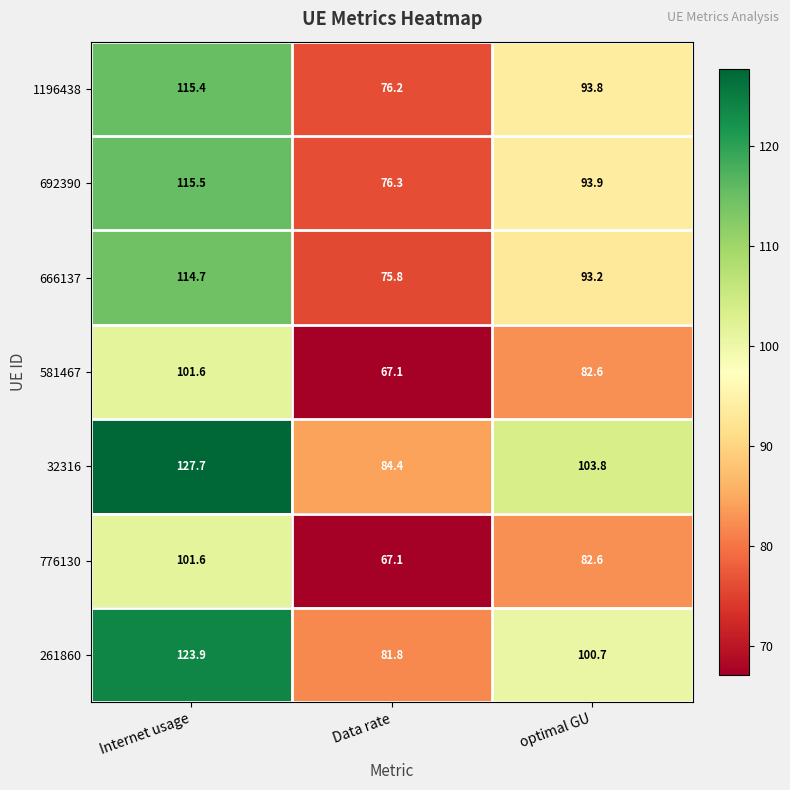

True or false: 1196438 has a value of 115.4 at Internet usage.

True